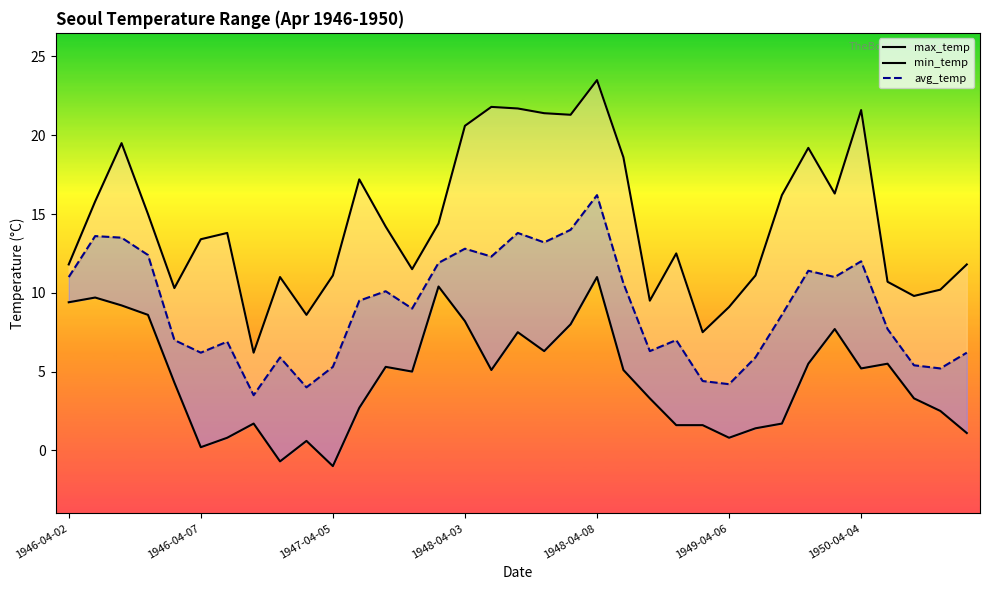

Read the min_temp value at 1949-04-06.

0.8